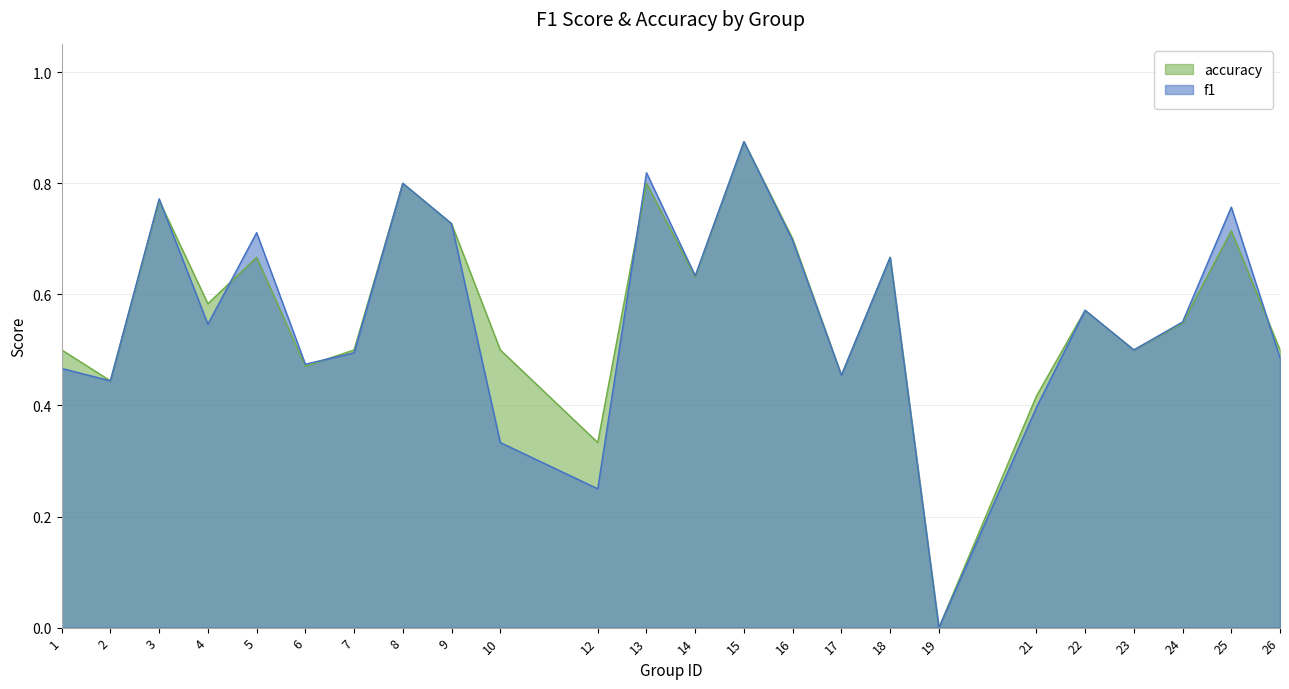

Reading right to left, transcribe all the data shown in this chart.

f1: 0.5	0.8	0.6	0.5	0.6	0.4	0.0	0.7	0.5	0.7	0.9	0.6	0.8	0.2	0.3	0.7	0.8	0.5	0.5	0.7	0.5	0.8	0.4	0.5
accuracy: 0.5	0.7	0.5	0.5	0.6	0.4	0.0	0.7	0.5	0.7	0.9	0.6	0.8	0.3	0.5	0.7	0.8	0.5	0.5	0.7	0.6	0.8	0.4	0.5